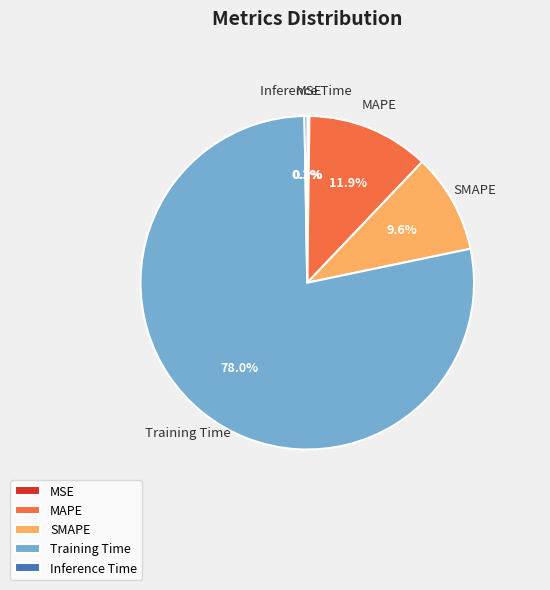

Does any single category account for the majority?

Yes